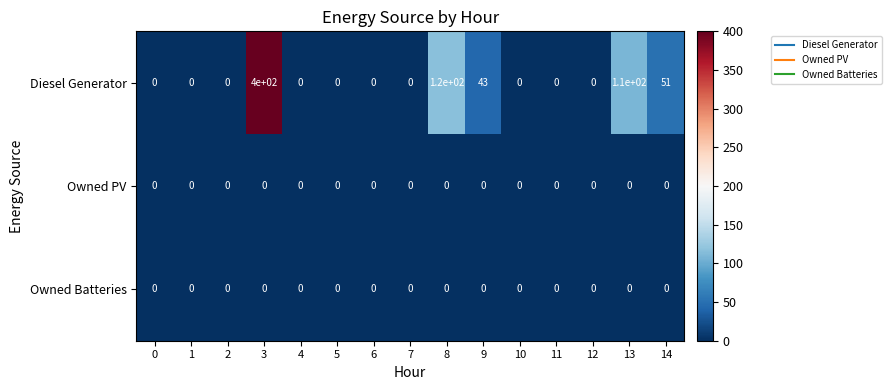

The Owned Batteries series shows 0 at 3. True or false?

True